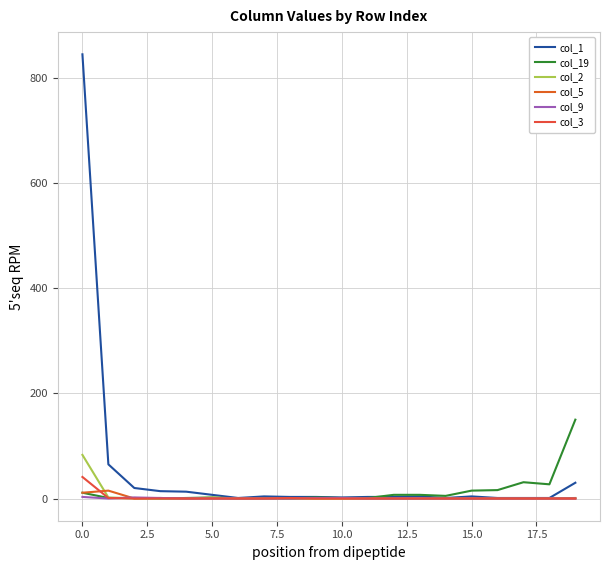

Which series has the largest total across all categories?

col_1